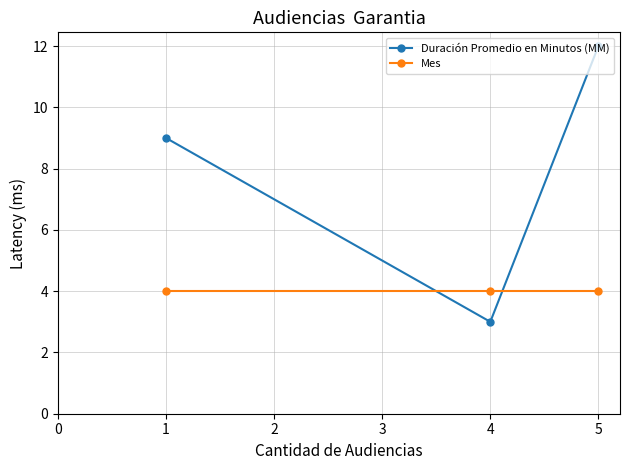

What is the value of the Duración Promedio en Minutos (MM) point at the 2nd from the left?

3